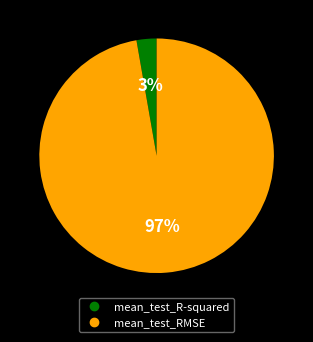

To the nearest percent, what is the difference between the largest and smallest slice percentages?

94%